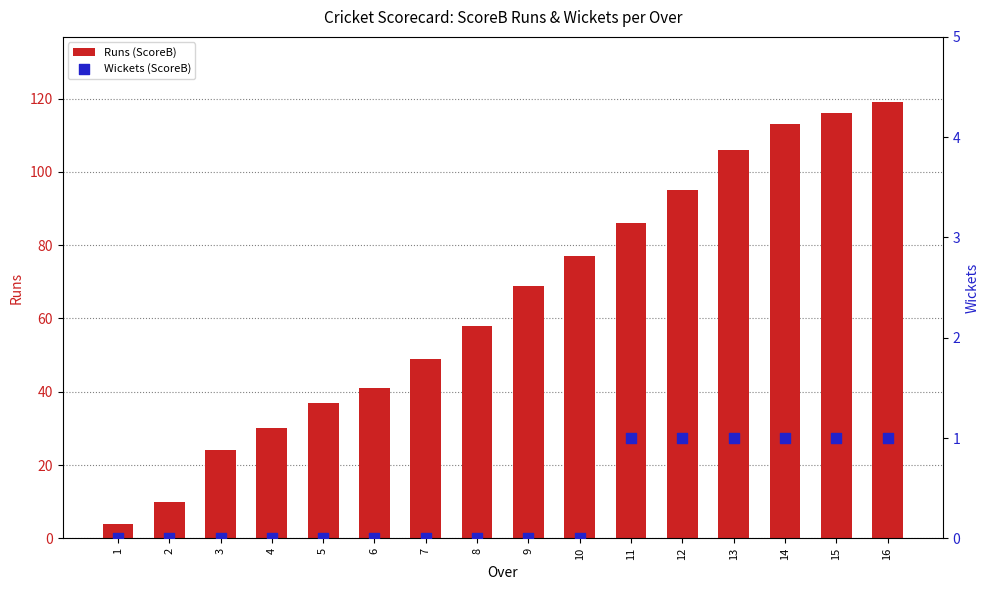

Which series contains the lowest Y value?

Wickets (ScoreB)